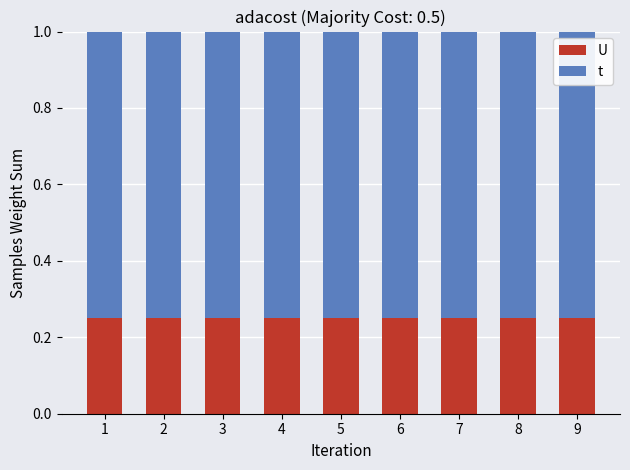

What is the total value across all series at 6?

1.0